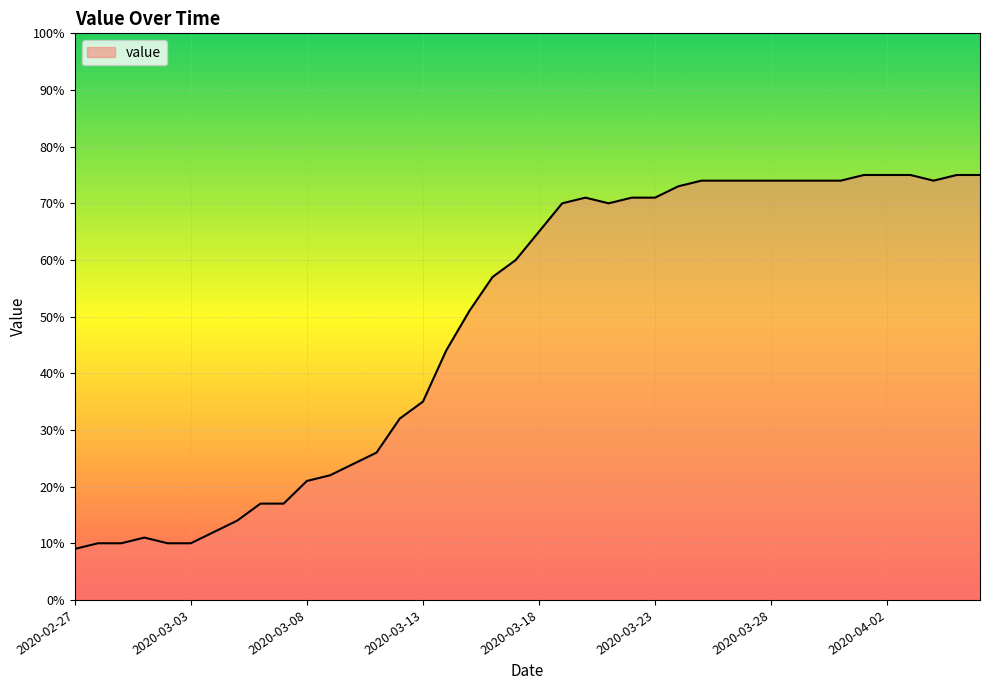

How many lines are shown in the chart?

1